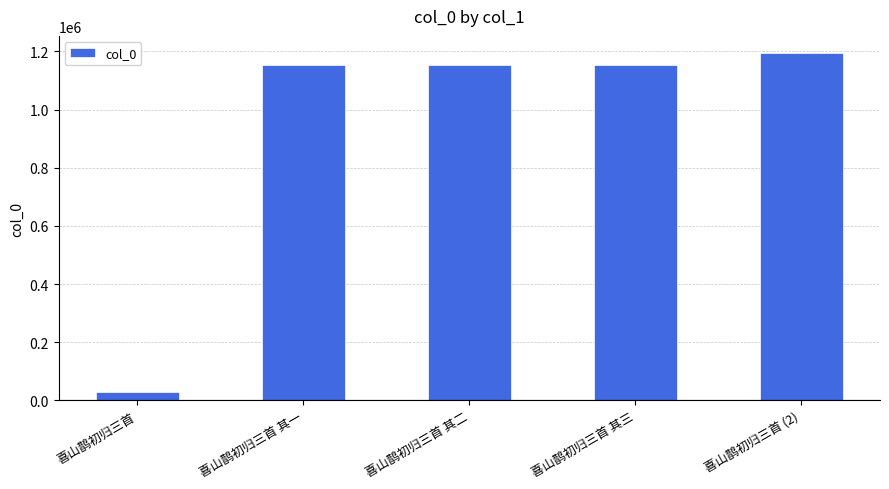

Which label corresponds to the smallest value in the chart?

喜山鹊初归三首